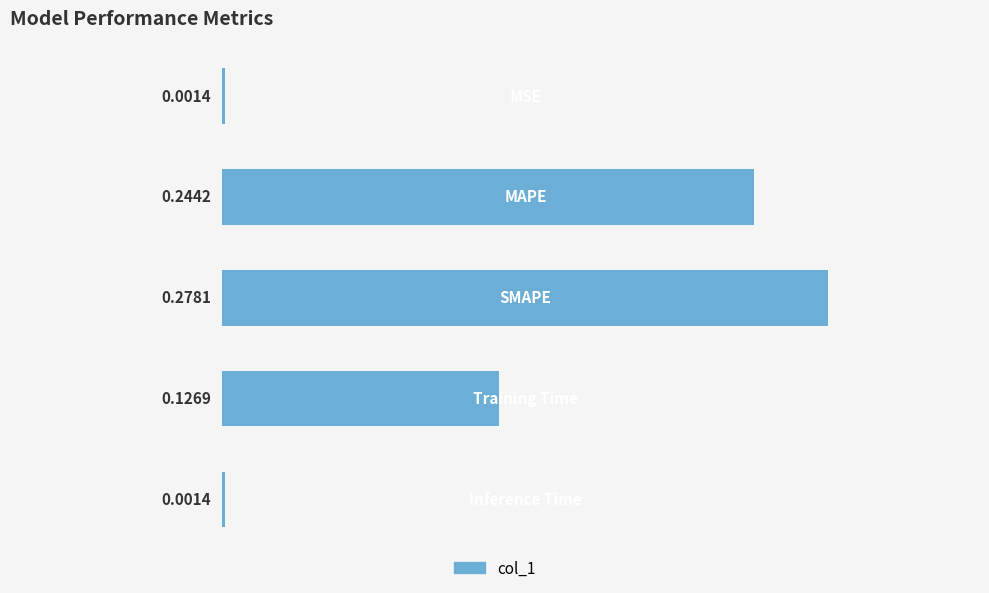

Where is the data nearest to the value 0?

4